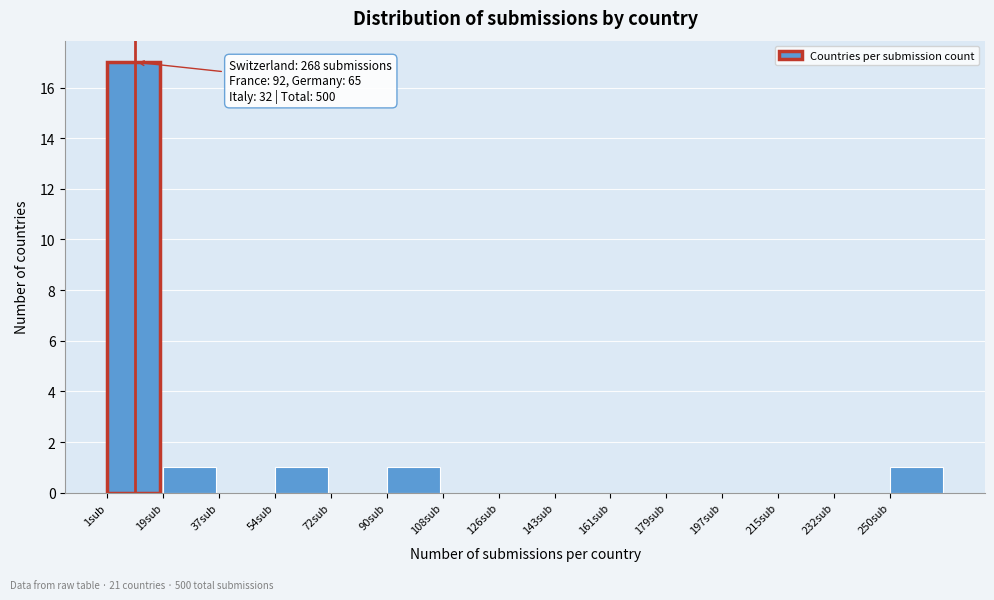

Which range on the x-axis has the tallest bar?

1.0 to 18.8